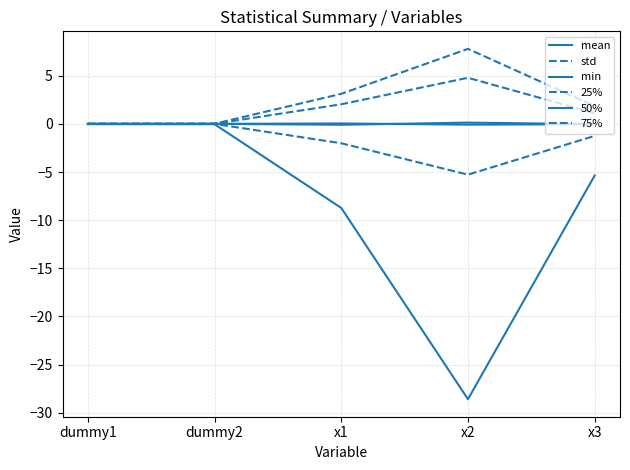

How many lines are shown in the chart?

6